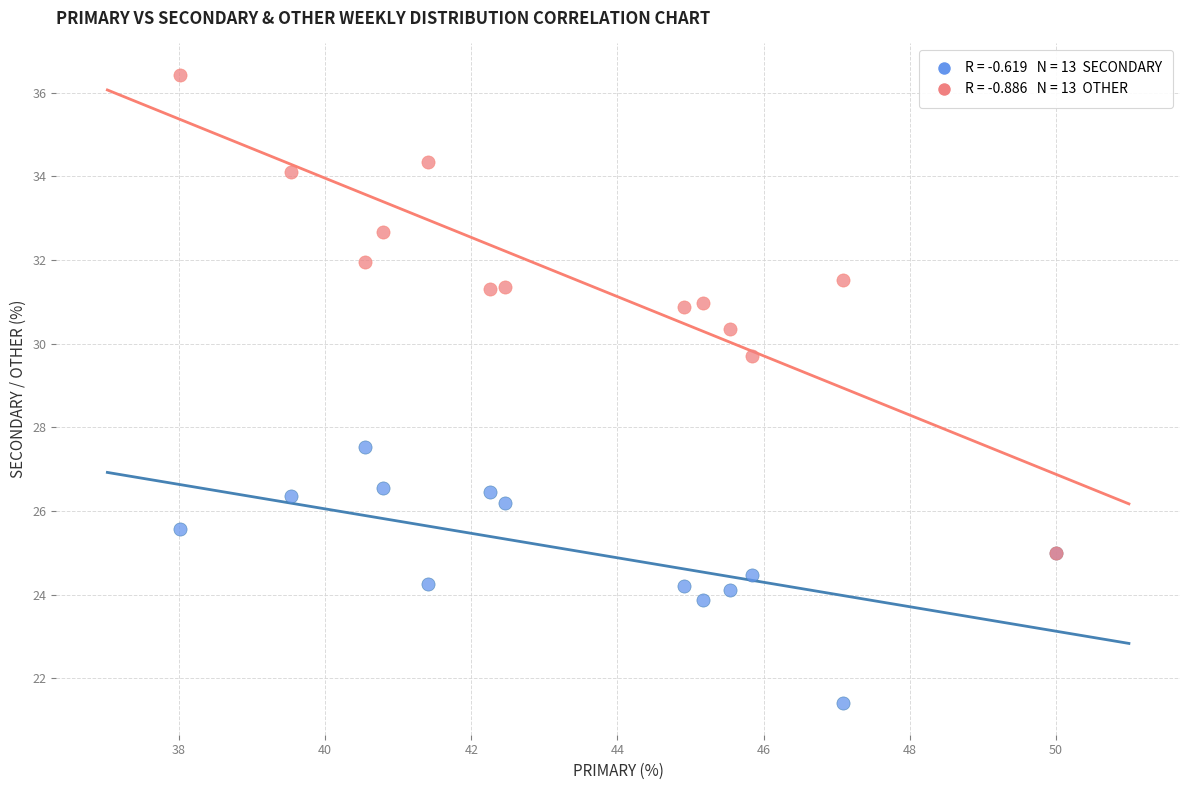

Across all series, what Y value is closest to 28?

27.5